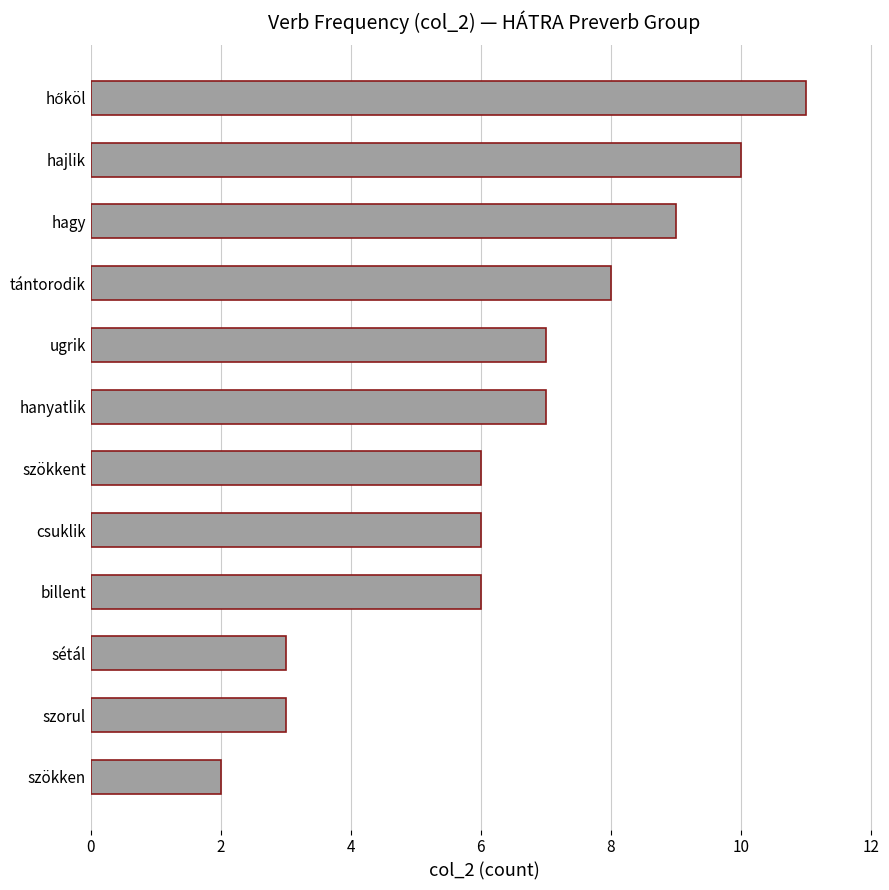

Reading bottom to top, what are all the values shown in this chart?

2	3	3	6	6	6	7	7	8	9	10	11